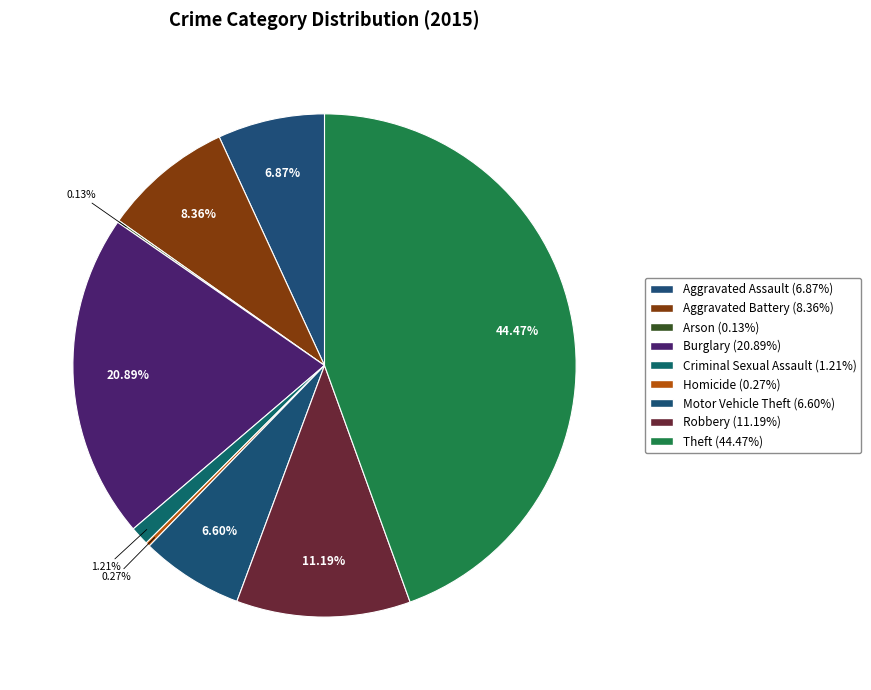

What percentage is the Burglary slice, to the nearest percent?

21%